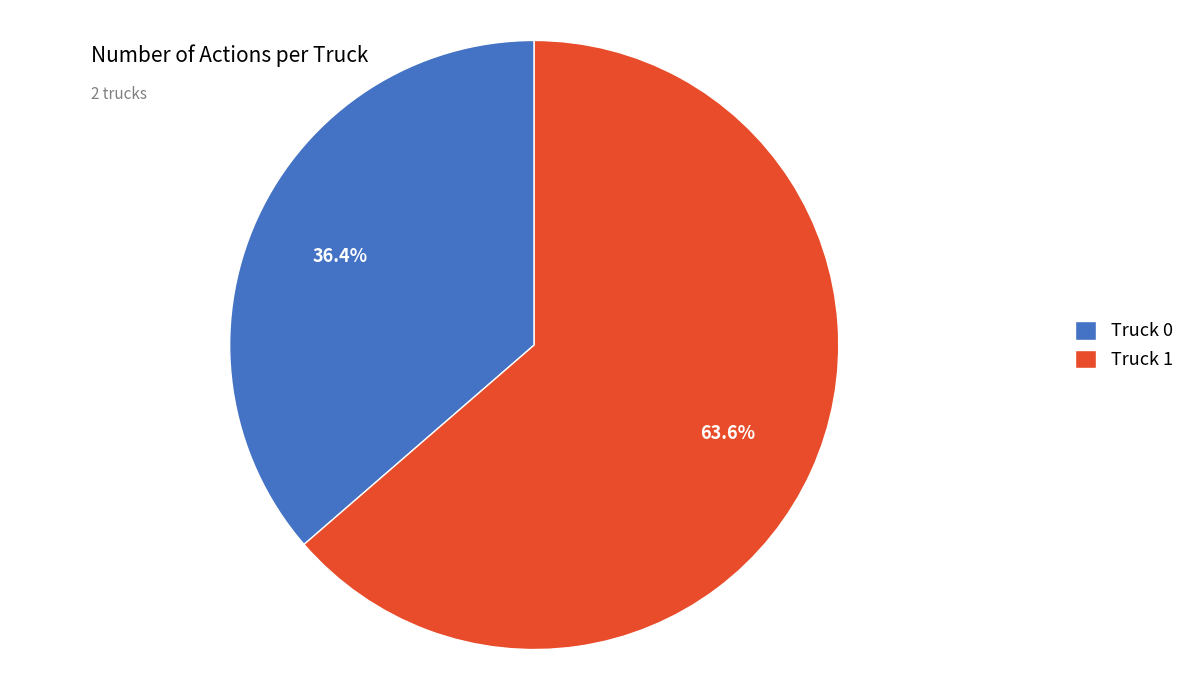

Approximately how many times larger is the value at Truck 0 compared to Truck 1?

0.6